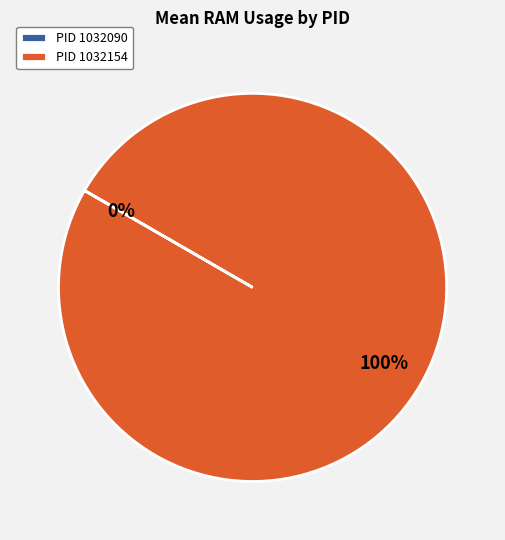

To the nearest percent, what portion does PID 1032154 represent?

100%